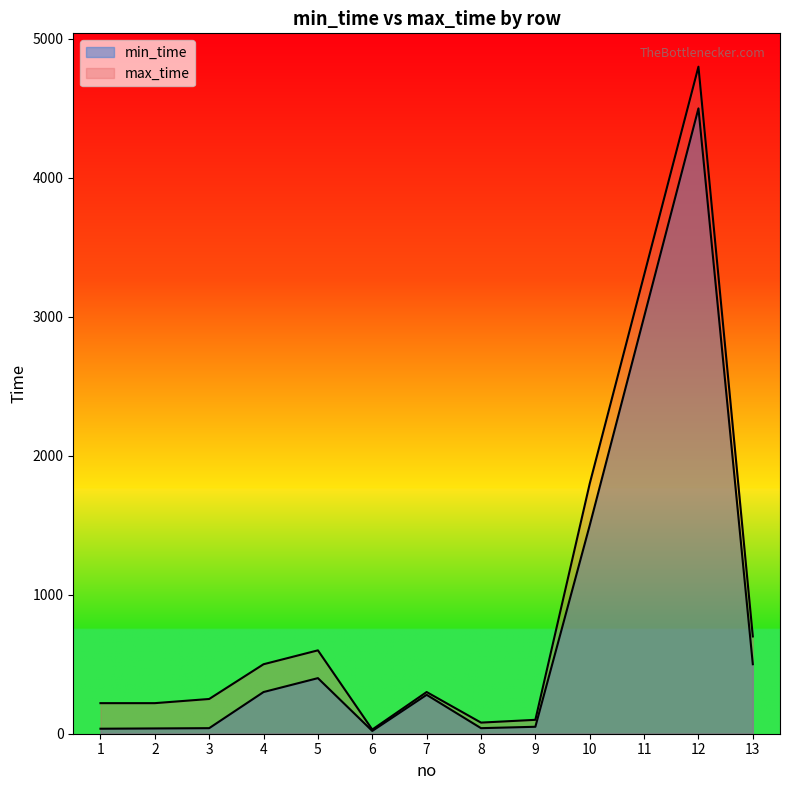

At how many categories does at least one series exceed 615?

4